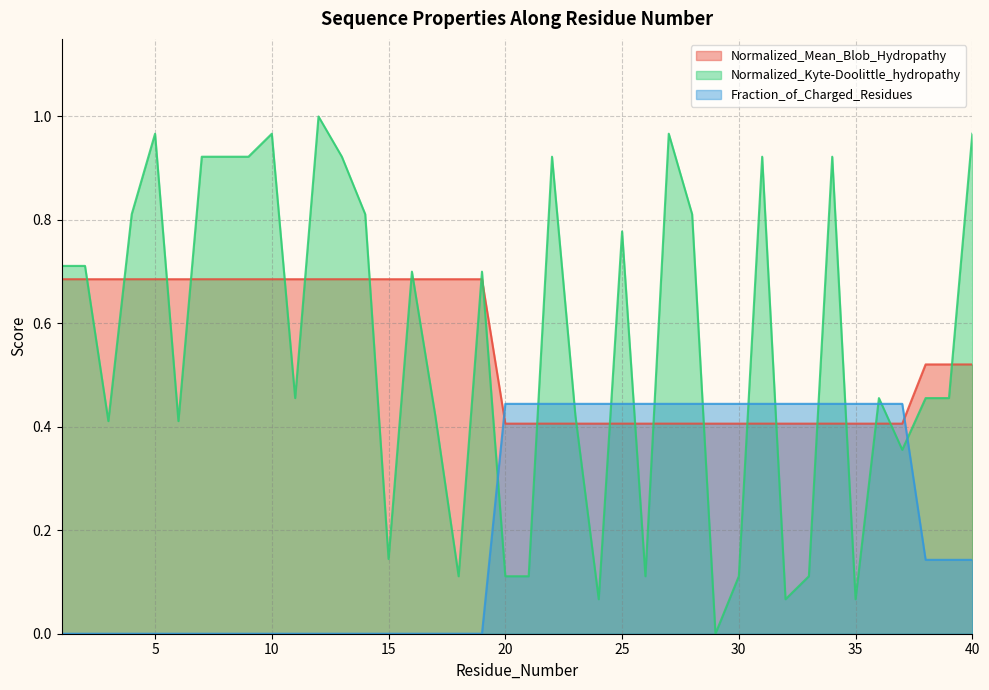

Where do Fraction_of_Charged_Residues and Normalized_Mean_Blob_Hydropathy first cross each other?

19 and 20